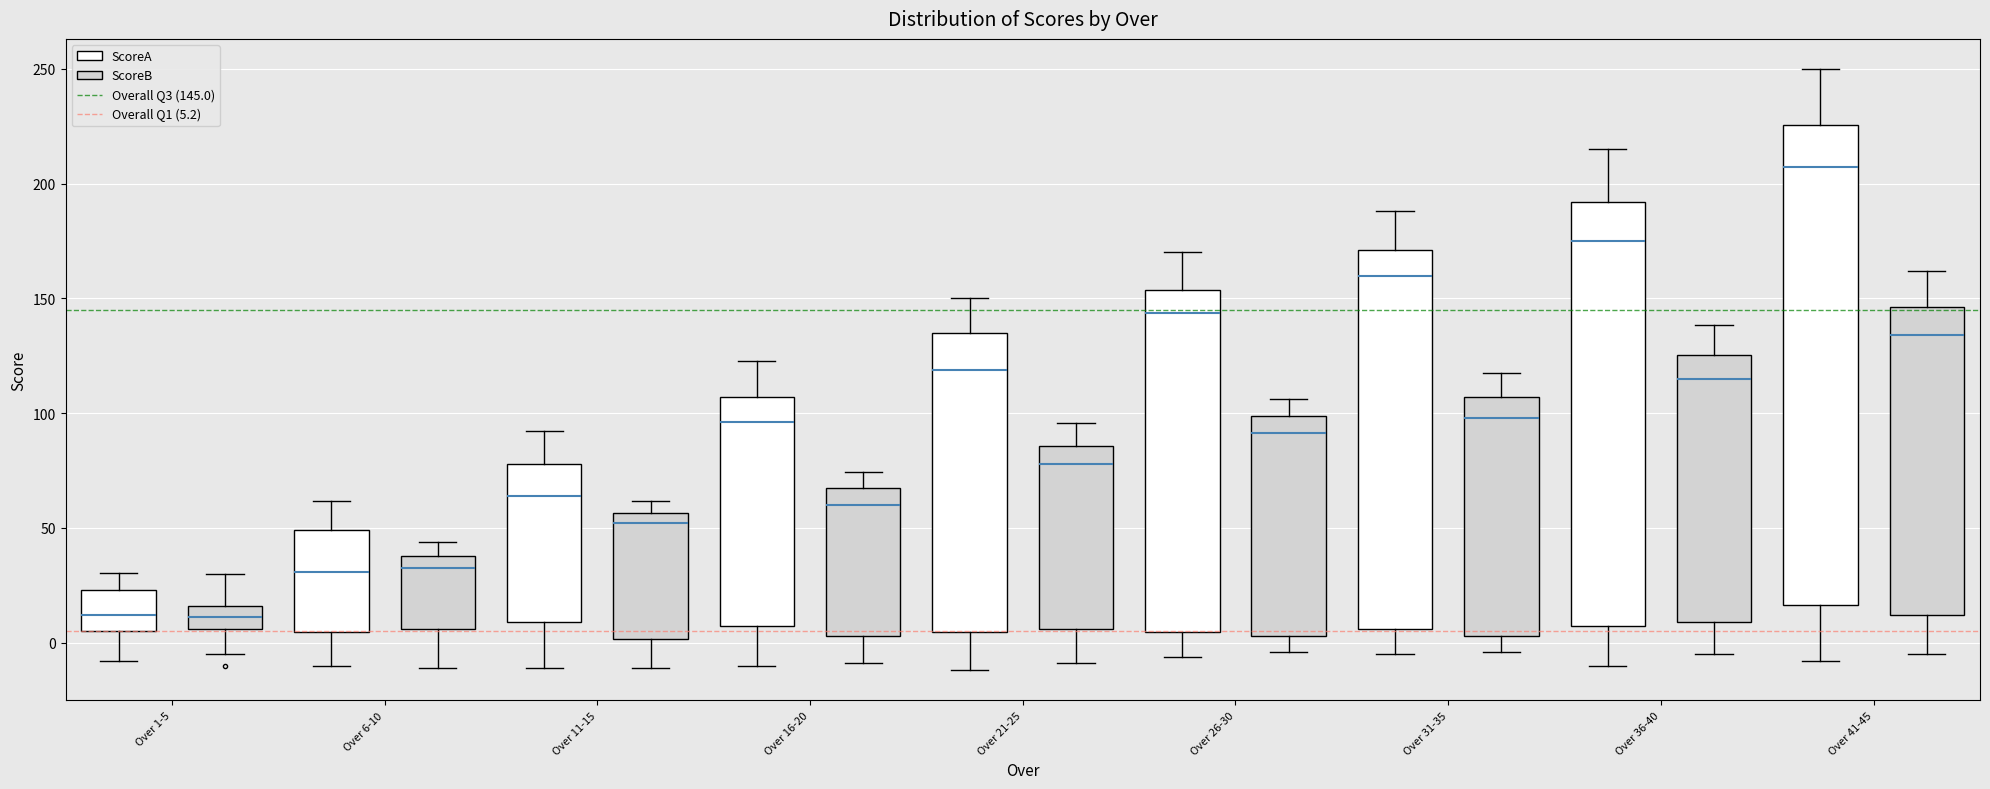

Reading left to right, transcribe this box plot: for each box, give where its median line is, the range the box spans, and where its two whiskers end, as read against the y-axis. The values are not printed on the chart, so give them approximately, as read against the axis.

Over 1-5 (ScoreA): median 10, box 5 to 25, whiskers -10 to 30
Over 1-5 (ScoreB): median 10, box 5 to 15, whiskers -5 to 30
Over 6-10 (ScoreA): median 30, box 5 to 50, whiskers -10 to 60
Over 6-10 (ScoreB): median 35, box 5 to 40, whiskers -10 to 45
Over 11-15 (ScoreA): median 65, box 10 to 80, whiskers -10 to 90
Over 11-15 (ScoreB): median 50, box 0 to 55, whiskers -10 to 60
Over 16-20 (ScoreA): median 95, box 10 to 105, whiskers -10 to 125
Over 16-20 (ScoreB): median 60, box 5 to 65, whiskers -10 to 75
Over 21-25 (ScoreA): median 120, box 5 to 135, whiskers -10 to 150
Over 21-25 (ScoreB): median 80, box 5 to 85, whiskers -10 to 95
Over 26-30 (ScoreA): median 145, box 5 to 155, whiskers -5 to 170
Over 26-30 (ScoreB): median 90, box 5 to 100, whiskers -5 to 105
Over 31-35 (ScoreA): median 160, box 5 to 170, whiskers -5 to 190
Over 31-35 (ScoreB): median 100, box 5 to 105, whiskers -5 to 120
Over 36-40 (ScoreA): median 175, box 10 to 190, whiskers -10 to 215
Over 36-40 (ScoreB): median 115, box 10 to 125, whiskers -5 to 140
Over 41-45 (ScoreA): median 205, box 15 to 225, whiskers -10 to 250
Over 41-45 (ScoreB): median 135, box 10 to 145, whiskers -5 to 160